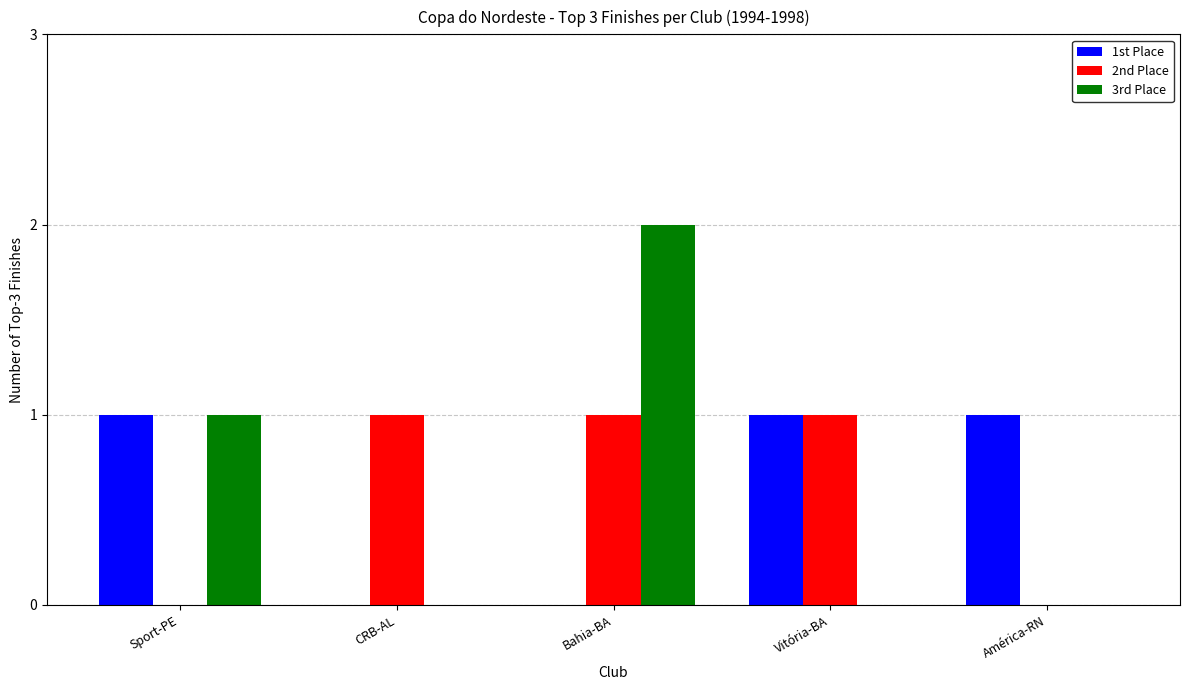

What is the sum of all 1st Place values?

3